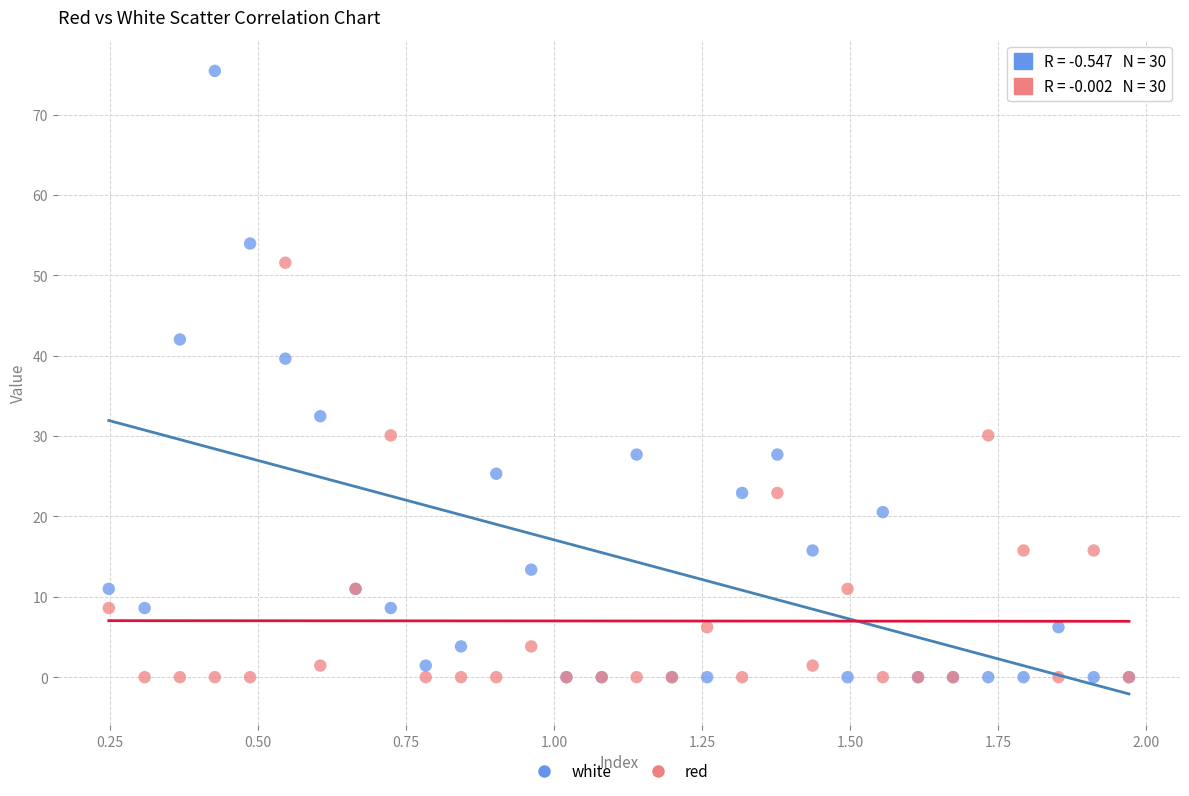

Across all series, what Y value is closest to 37?

39.6